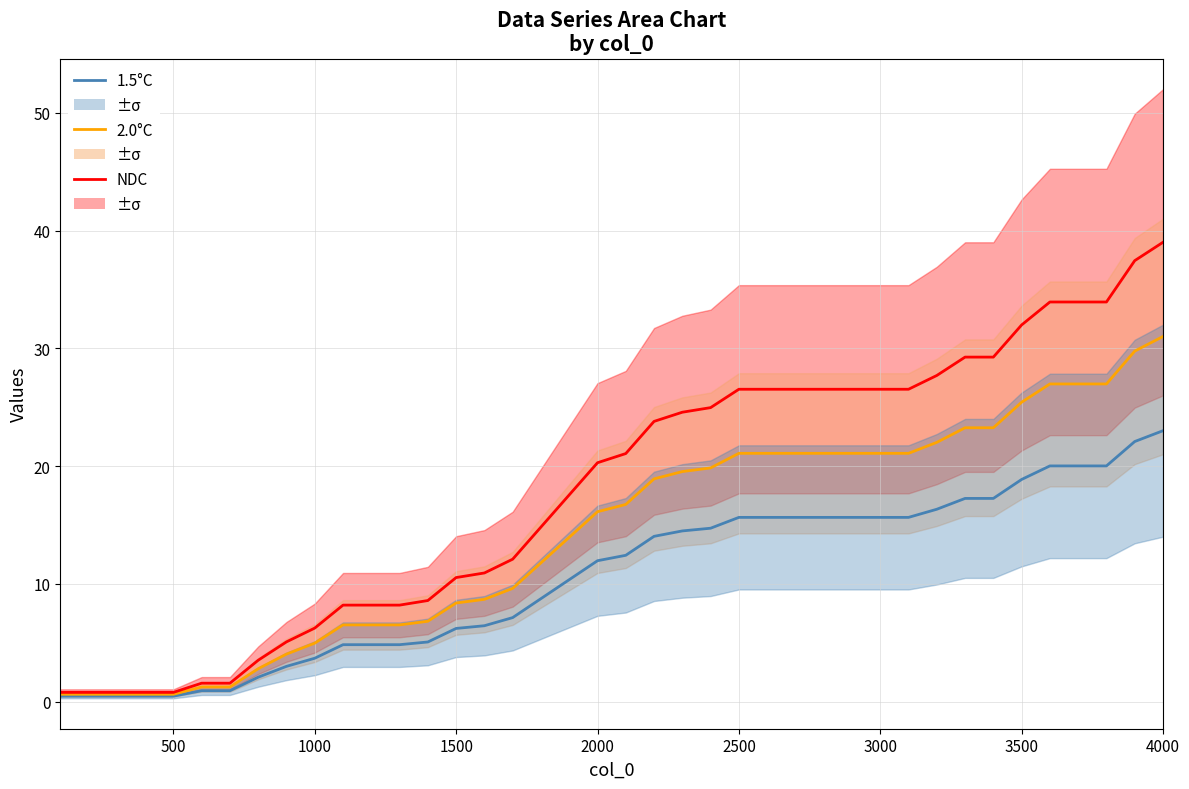

Rank the series by their maximum value, from lowest to highest.

1.5°C, 2.0°C, NDC